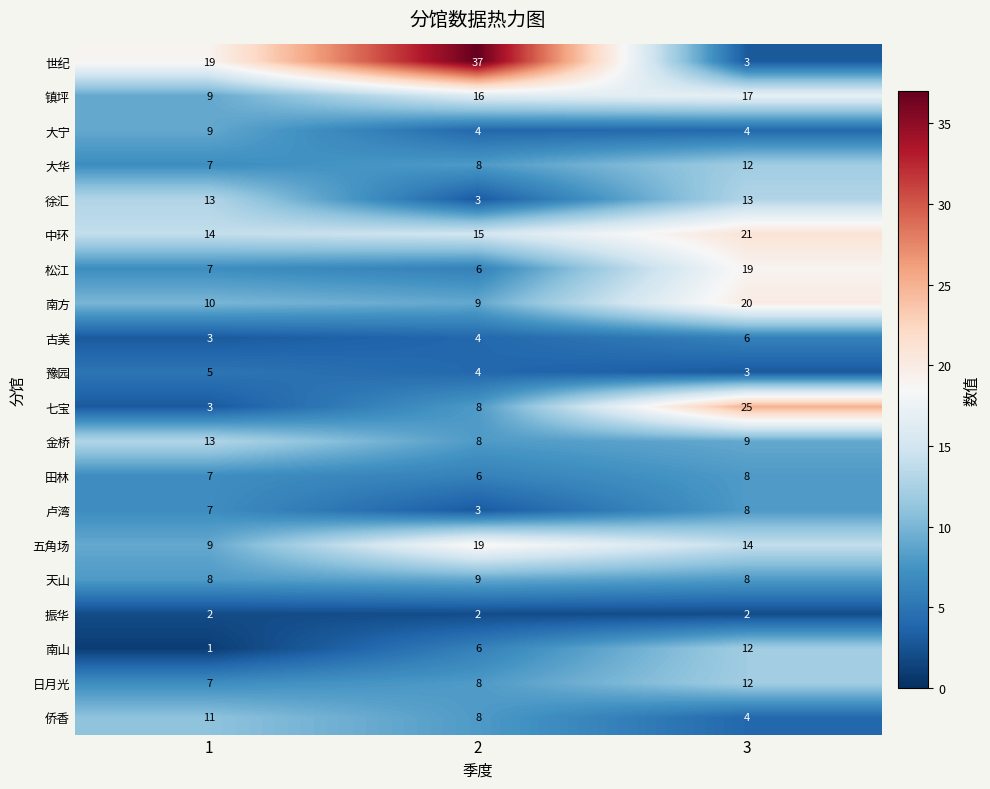

How many values in the 中环 series are below 15?

1